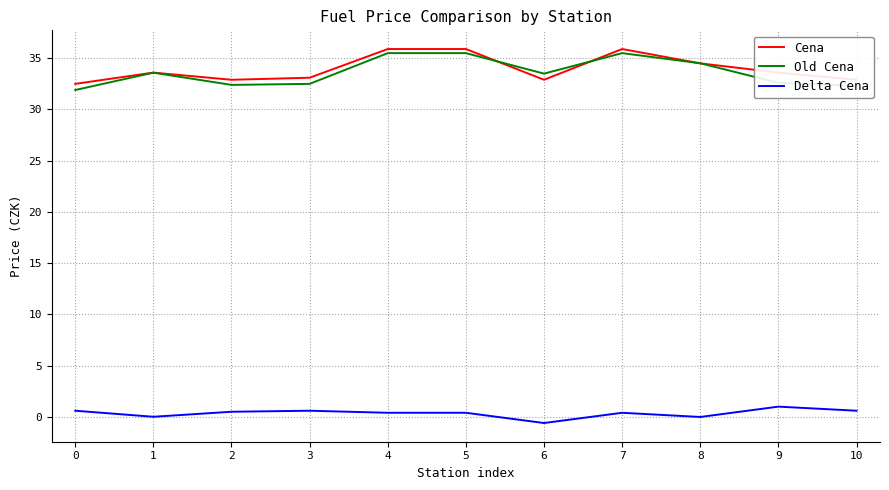

What is the maximum value for Old Cena?

35.5